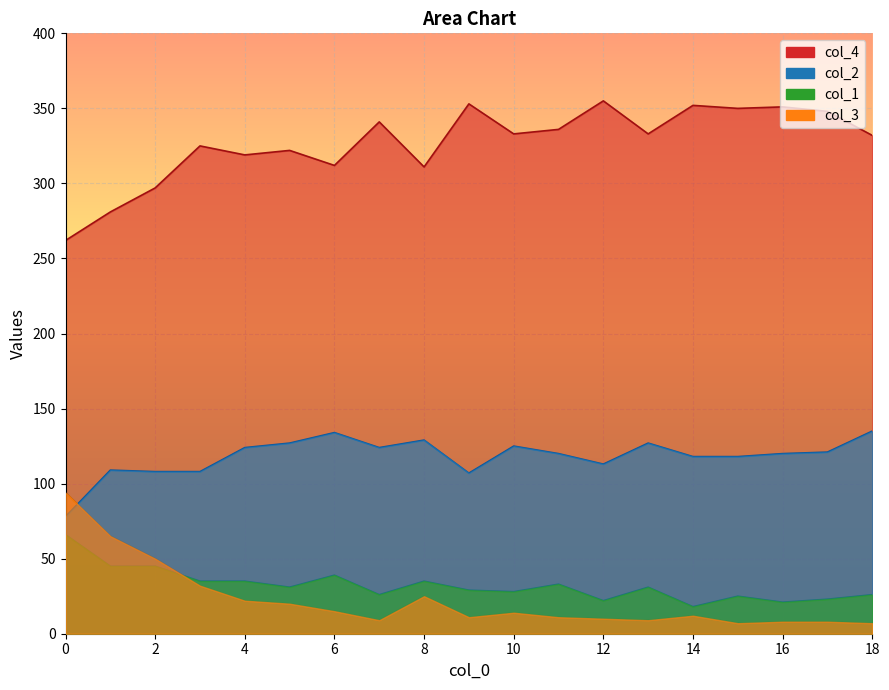

At which category does col_3 reach its first local peak?

8